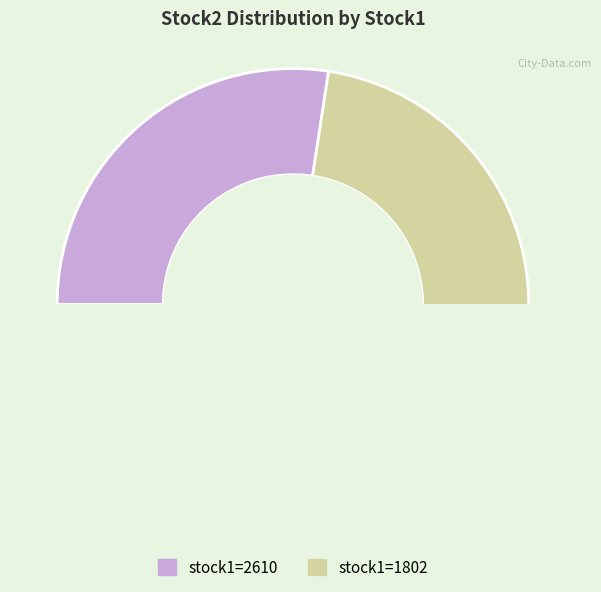

How many segments does this pie chart have?

2